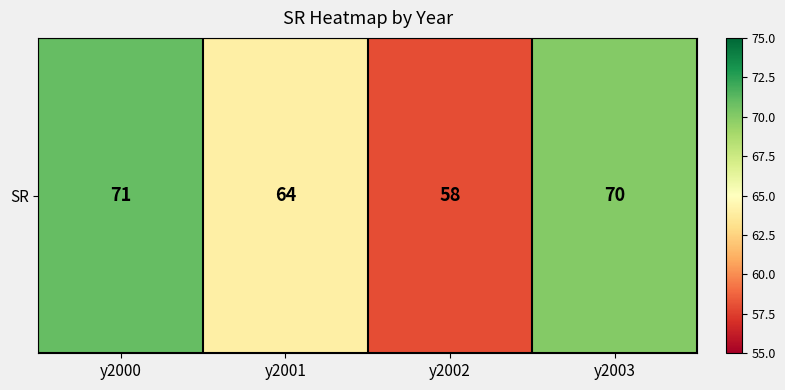

Where does the data first go above 70?

y2000